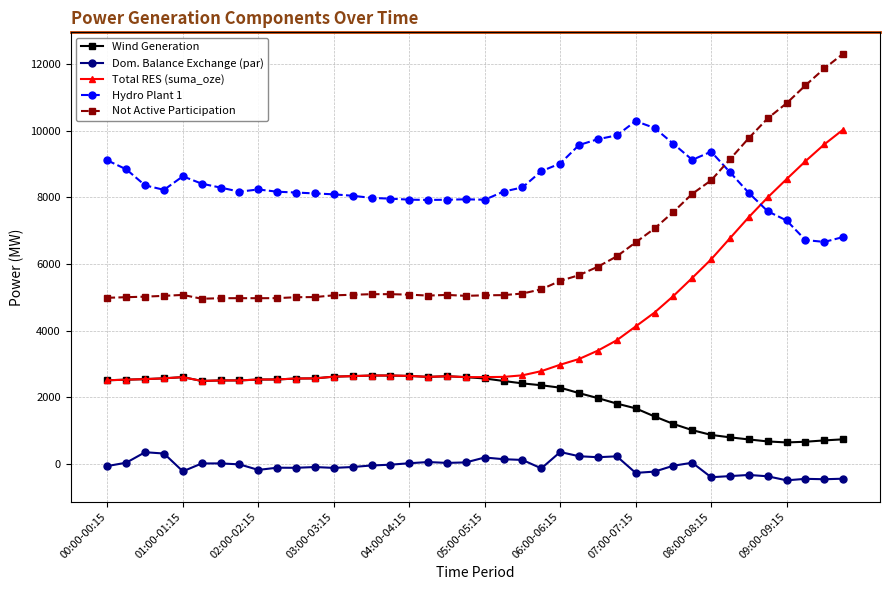

Which series has the largest range (max minus min)?

Total RES (suma_oze)